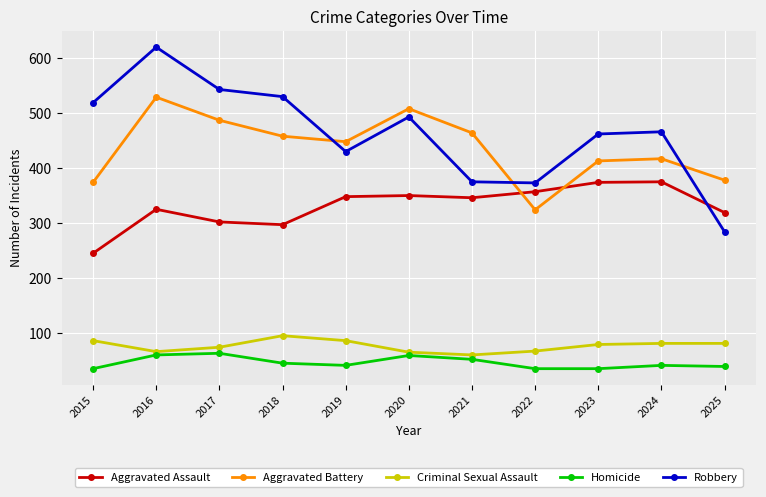

What is the spread (max minus min) of values at 2016?

560